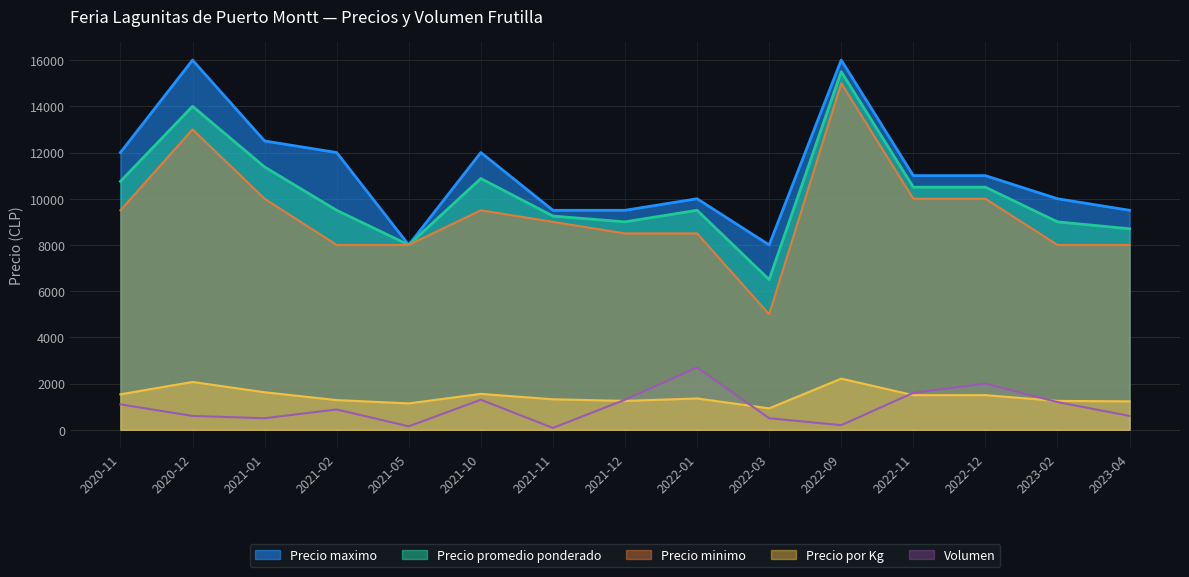

What is the sum of the Precio minimo values at 2022-12 and 2021-05?

18000